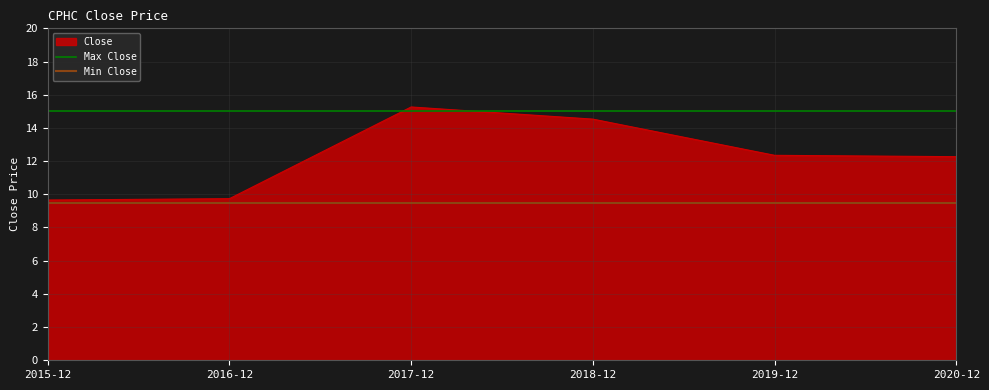

Where is Max Close nearest to the value 15?

2015-12